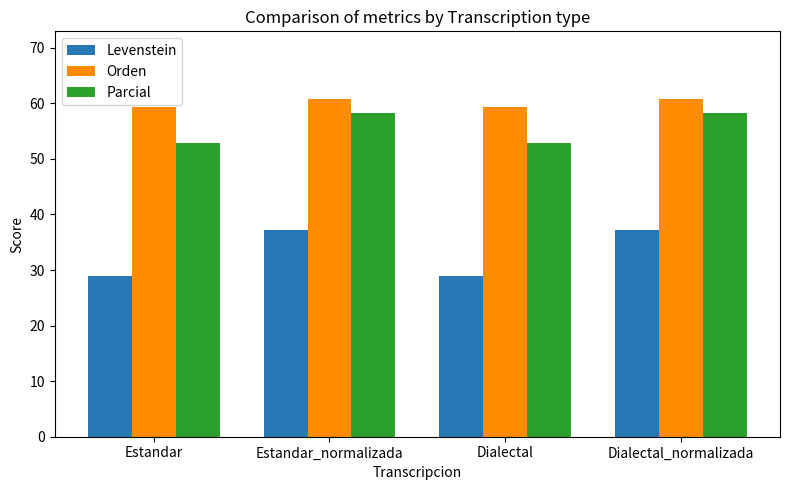

What is the difference between the Parcial values at Dialectal and Dialectal_normalizada?

5.4